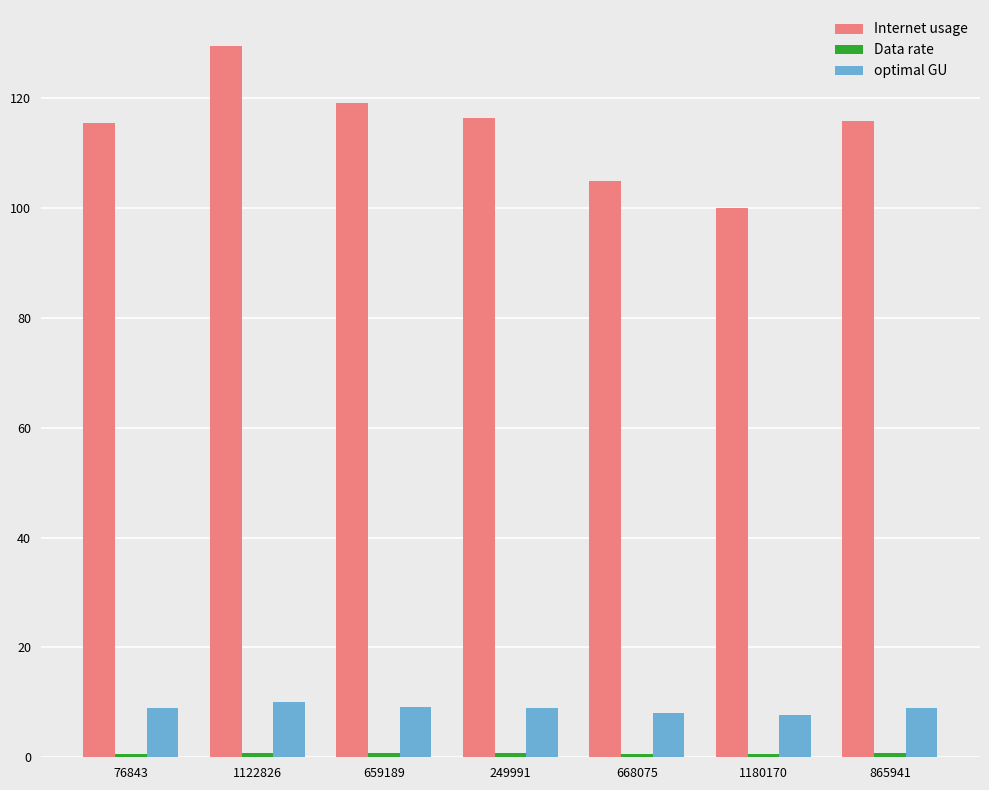

What is the lowest value of the optimal GU series?

7.7